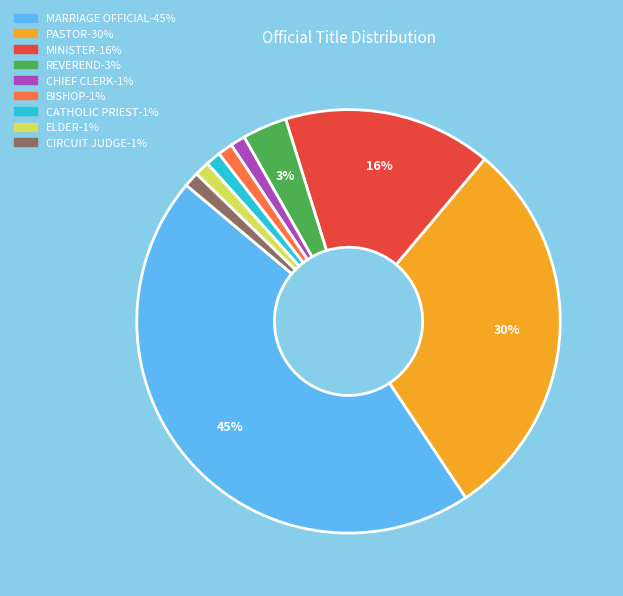

Is there a majority slice in this chart?

No